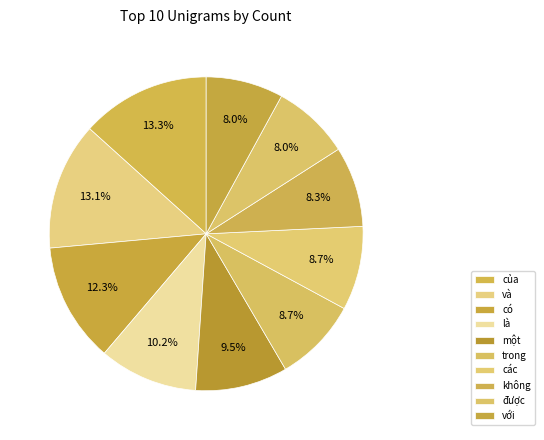

What is the ratio of the value at một to the value at là?

0.9